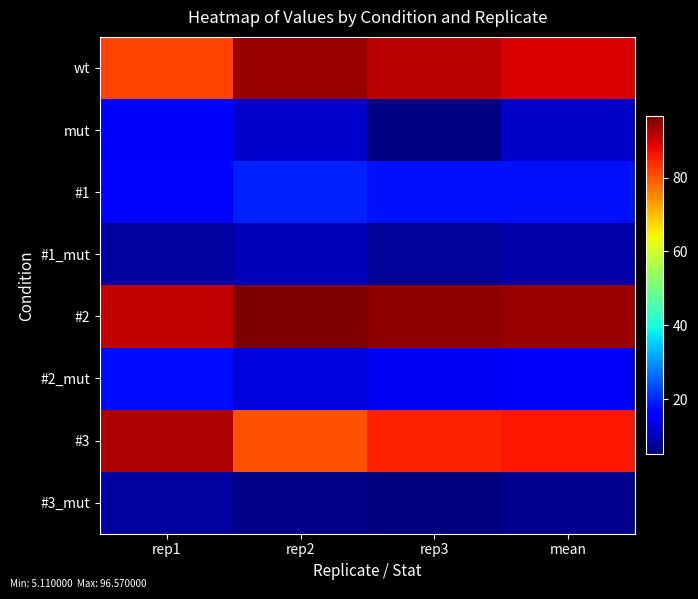

What is the greatest value displayed?

96.6